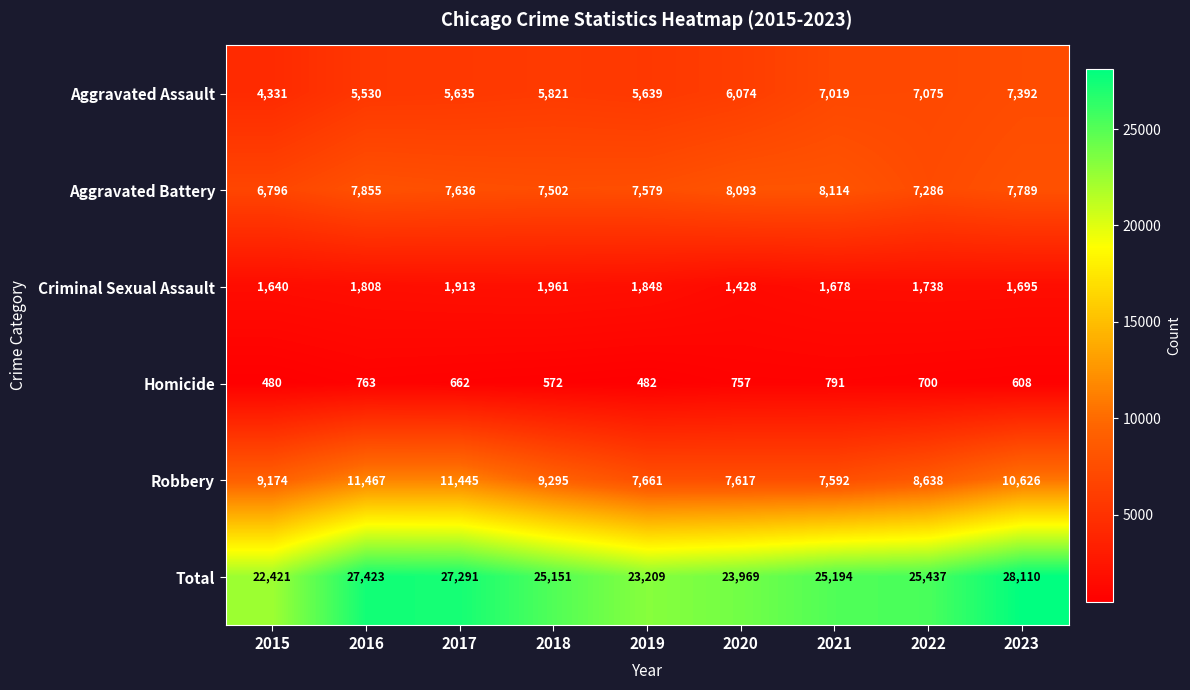

Which label corresponds to the smallest value in the chart?

2015